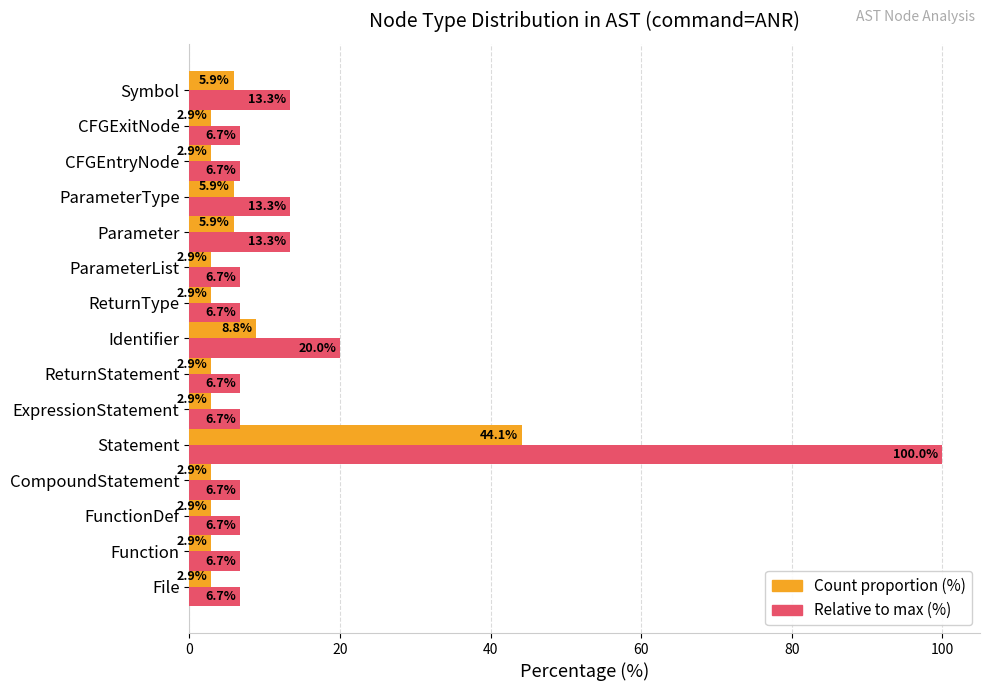

Which series has the widest spread of values?

Relative to max (%)